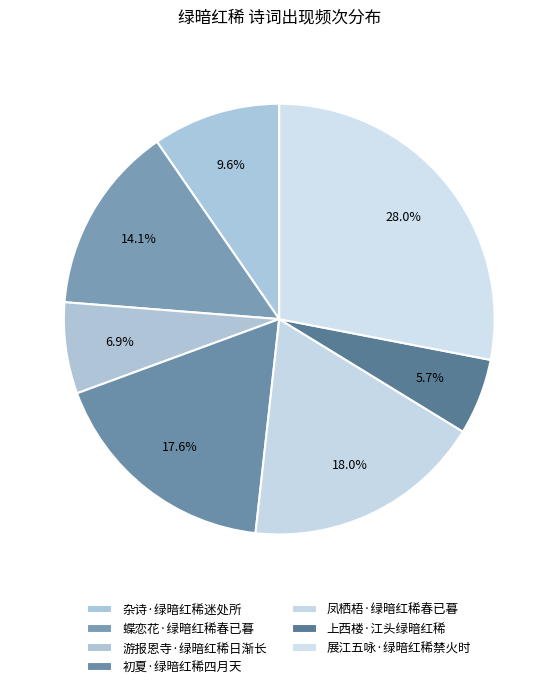

True or false: 蝶恋花·绿暗红稀春已暮 accounts for 14% of the total.

True